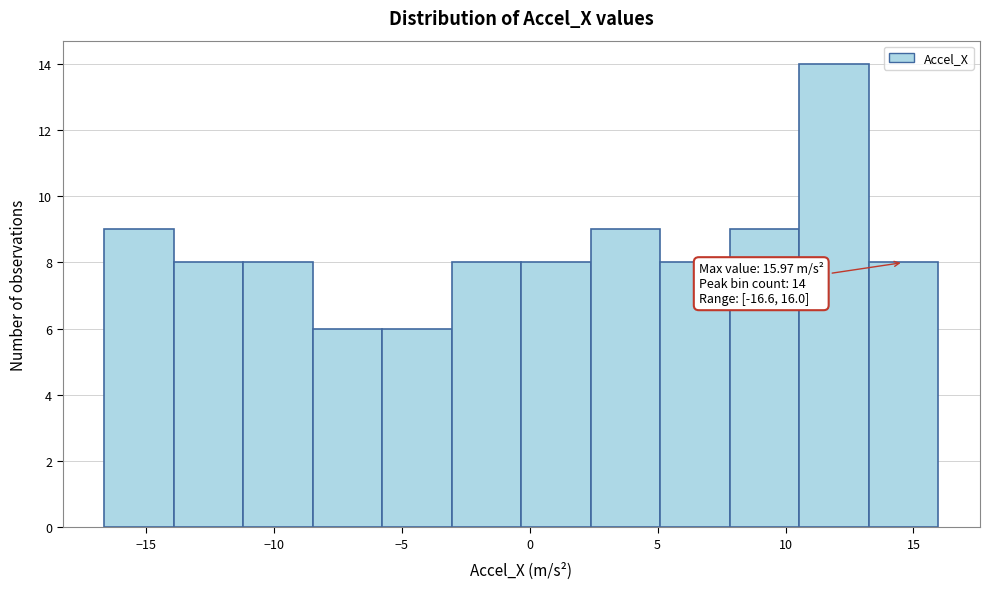

Which range on the x-axis has the tallest bar?

10.5 to 13.5